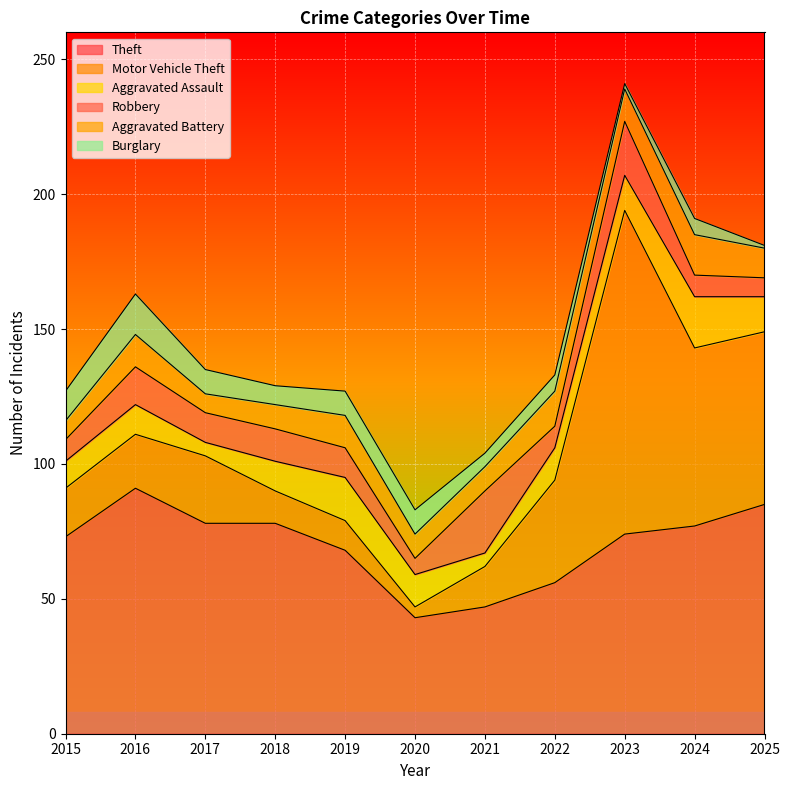

What is the sum of all Motor Vehicle Theft values?

393